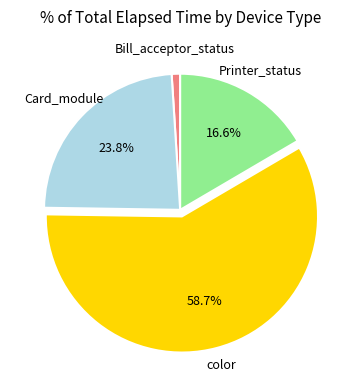

Is there a majority slice in this chart?

Yes